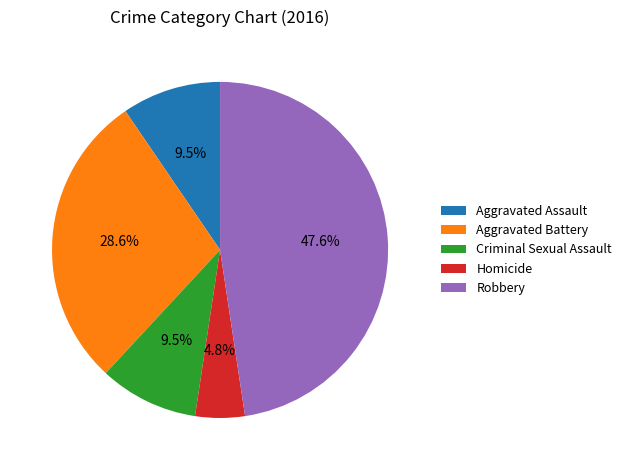

To the nearest percent, what is the difference between the Homicide and Robbery slice percentages?

43%